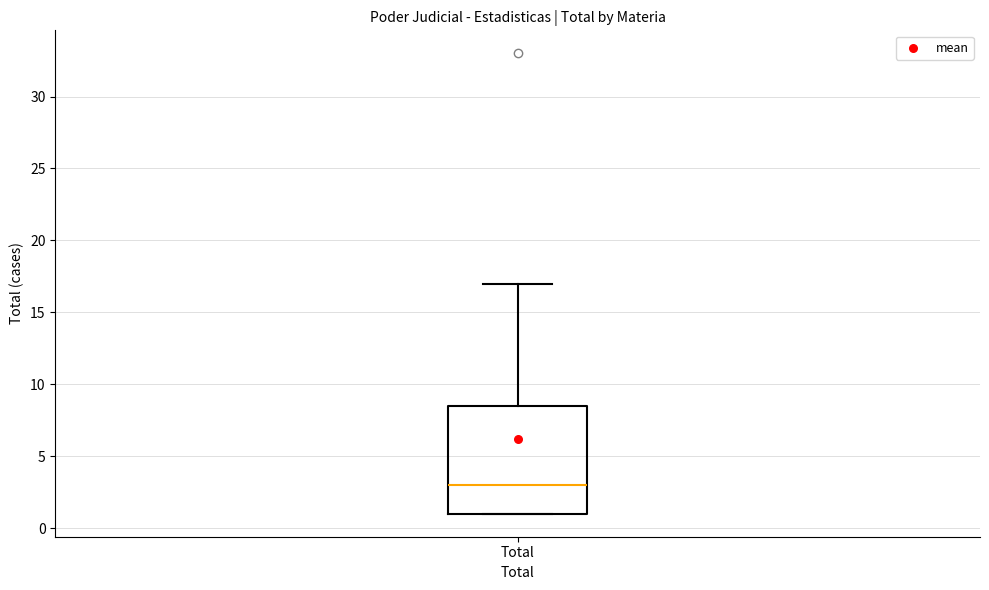

Read this box plot against the y-axis: the position of the median line, the range covered by the box, and the ends of both whiskers. The values are not printed on the chart, so give them approximately, as read against the axis.

median 3.0, box 1.0 to 8.5, whiskers 1.0 to 17.0